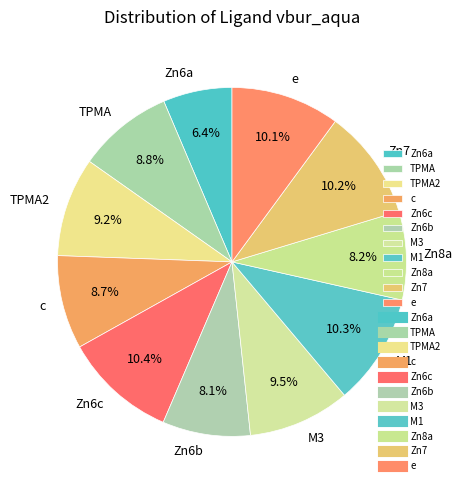

To the nearest percent, what portion does Zn6c represent?

10%